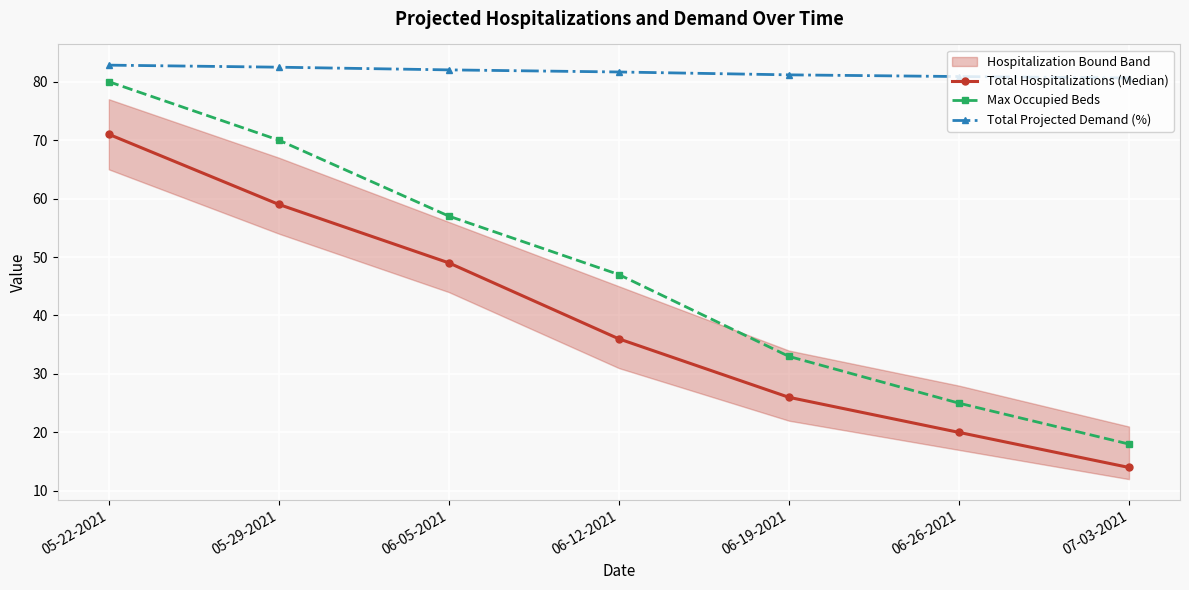

What is the total value across all series at 06-19-2021?

140.2